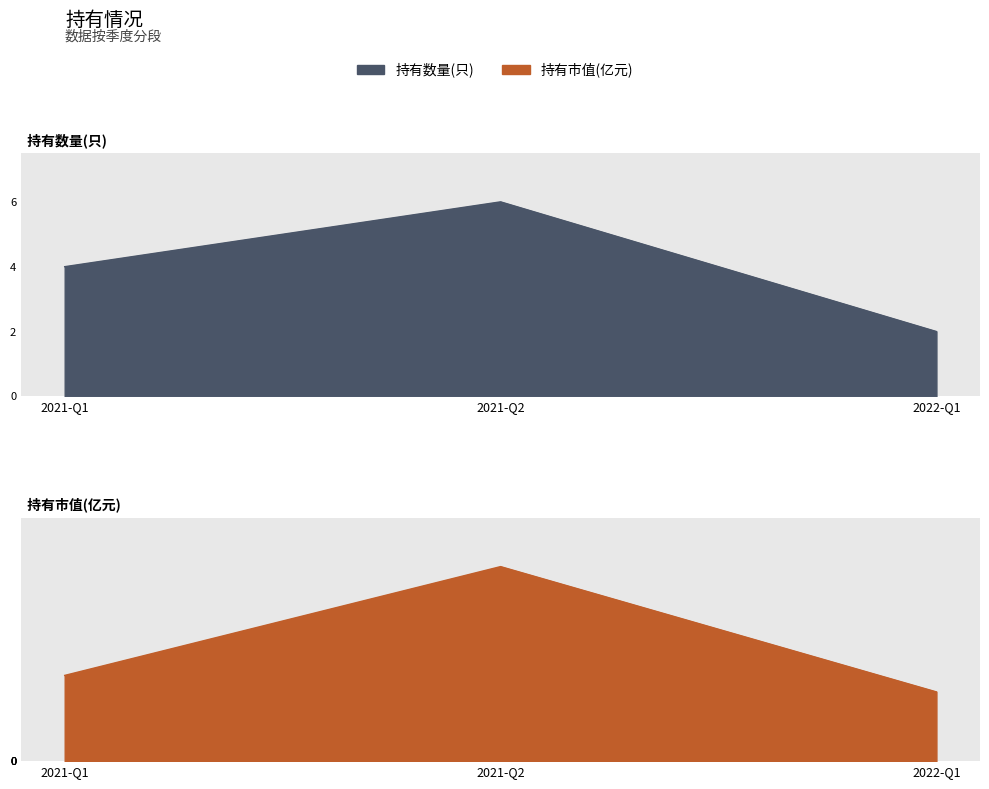

At 2022-Q1, list the series in order from smallest to largest.

持有市值(亿元), 持有数量(只)